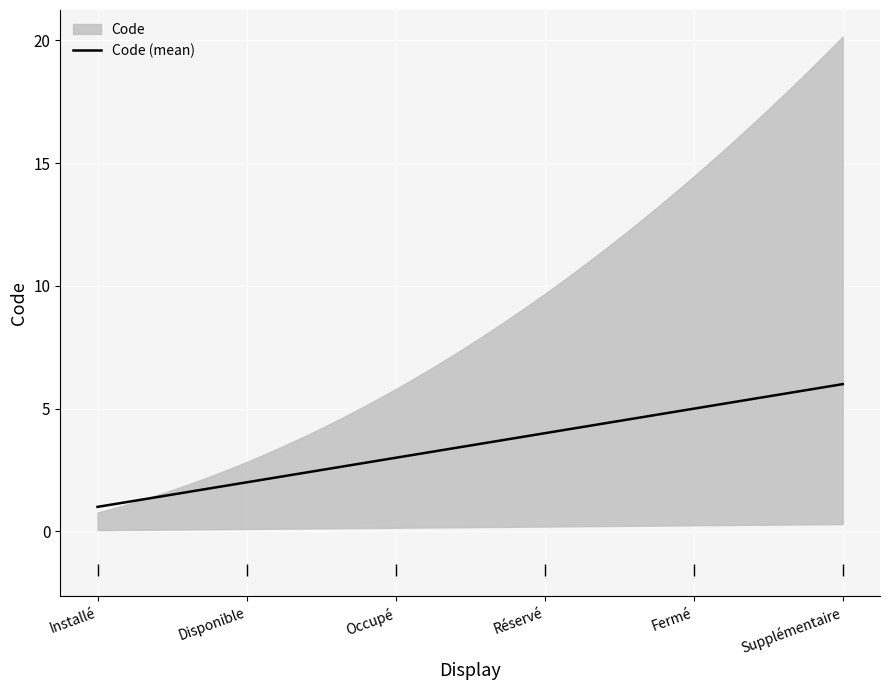

What position from the left is Réservé?

4